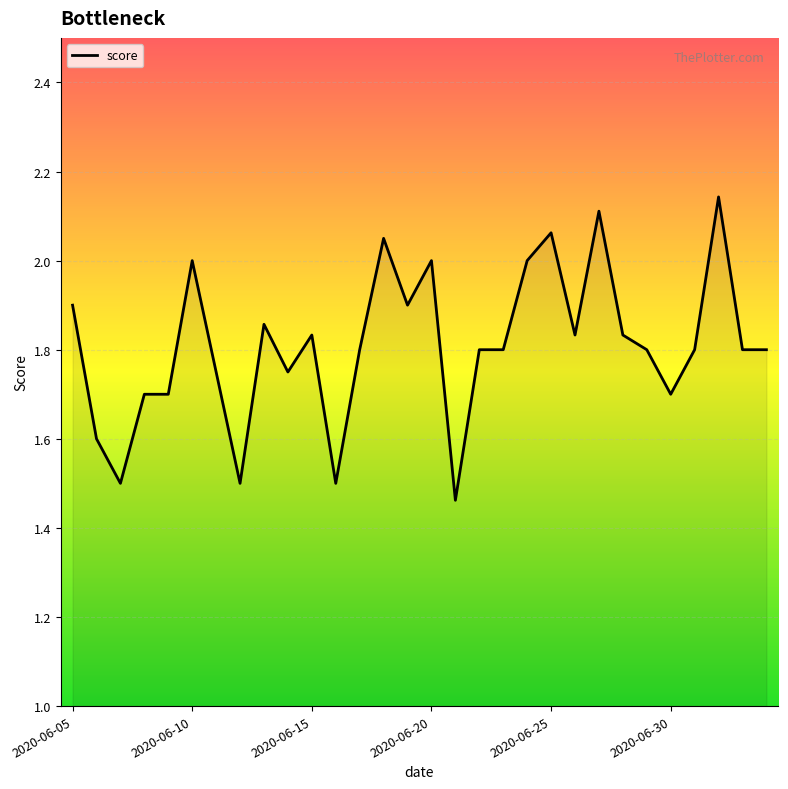

Does the chart have visible grid lines?

Yes